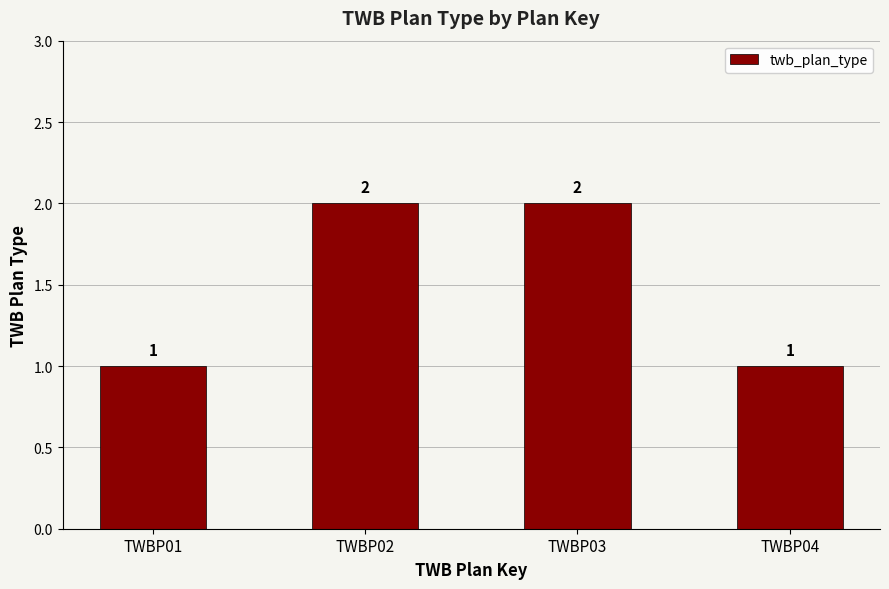

How many values are between 1 and 2?

4